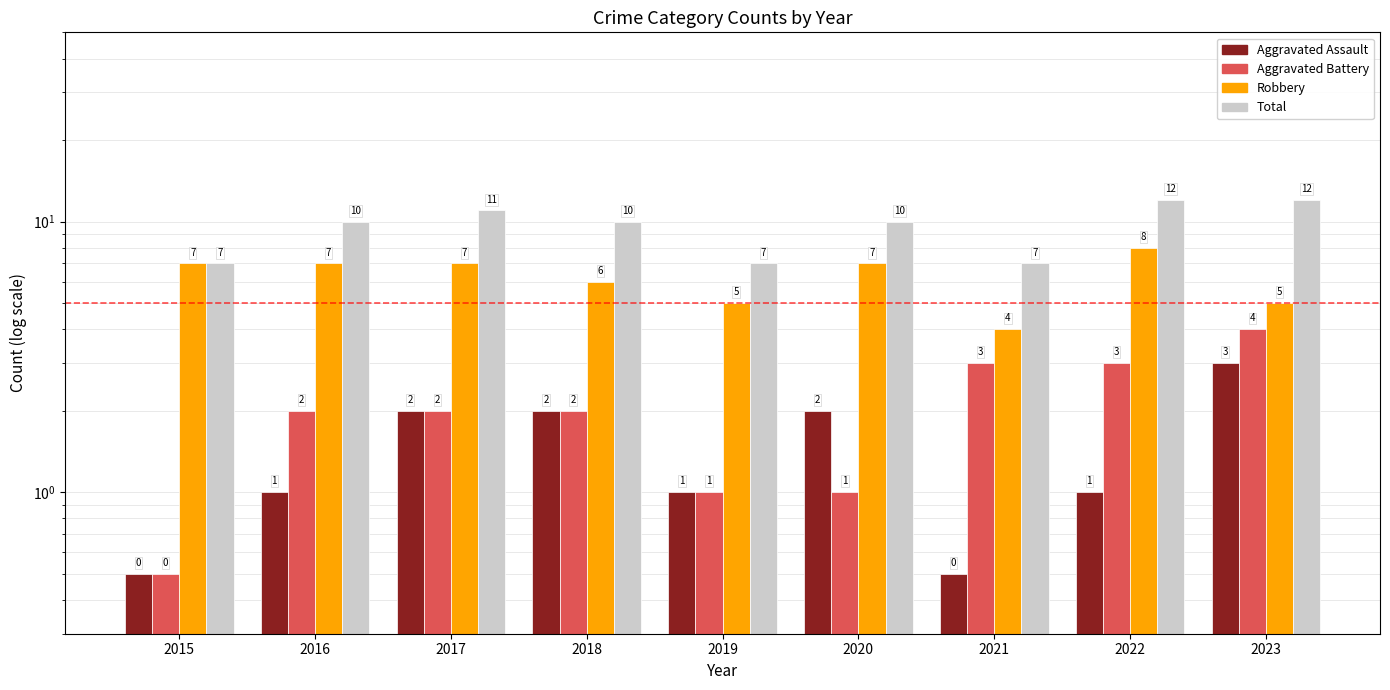

What is the difference between the Robbery values at 2022 and 2016?

1.0